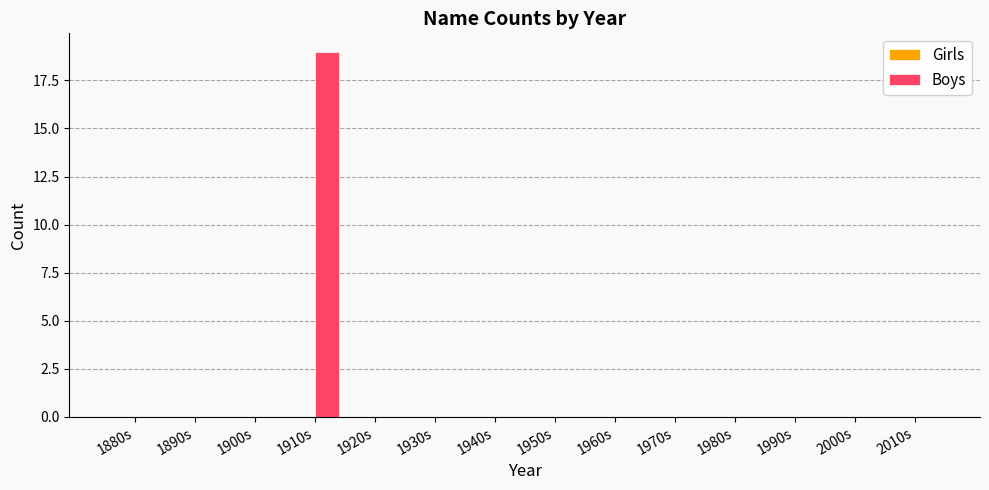

Reading right to left, list all the values displayed in this chart.

2010s=0	2000s=0	1990s=0	1980s=0	1970s=0	1960s=0	1950s=0	1940s=0	1930s=0	1920s=0	1910s=19	1900s=0	1890s=0	1880s=0